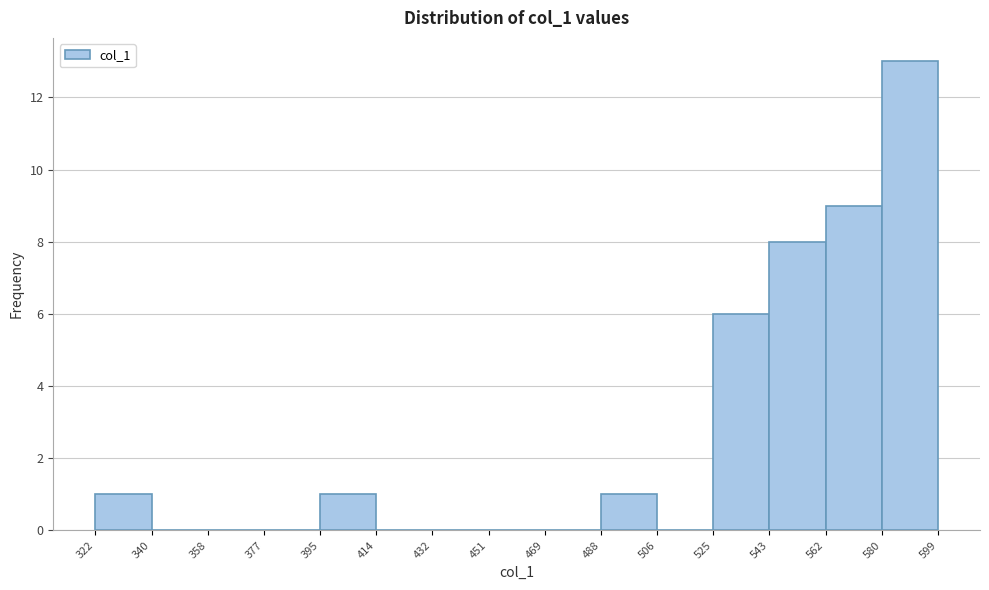

What is the height of the bar covering 580 to 599 on the x-axis? The values are not printed on the chart, so give them approximately, as read against the axis.

13